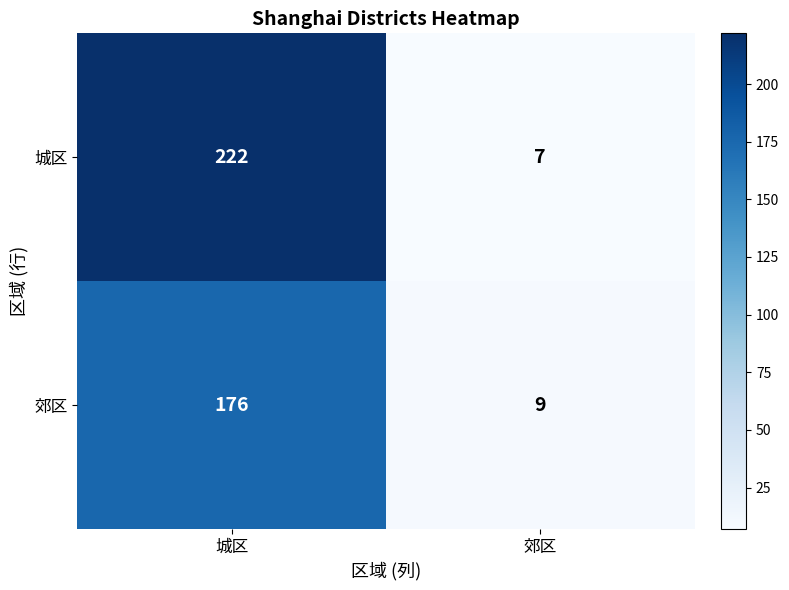

Reading left to right, transcribe all the data shown in this chart.

城区: 城区=222	郊区=7
郊区: 城区=176	郊区=9